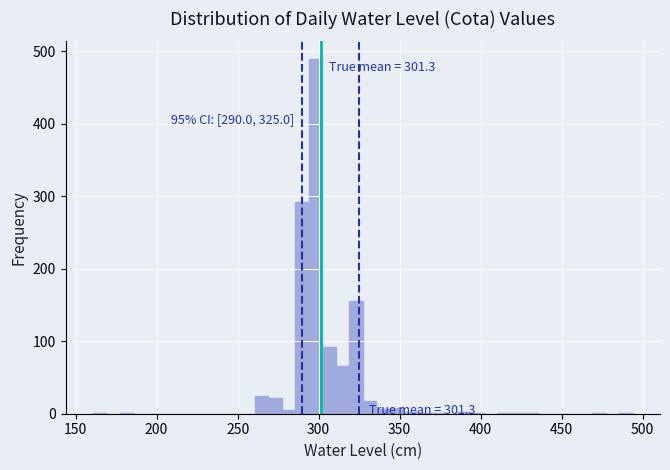

Read against the x-axis, roughly where is the centre of the tallest bar?

300